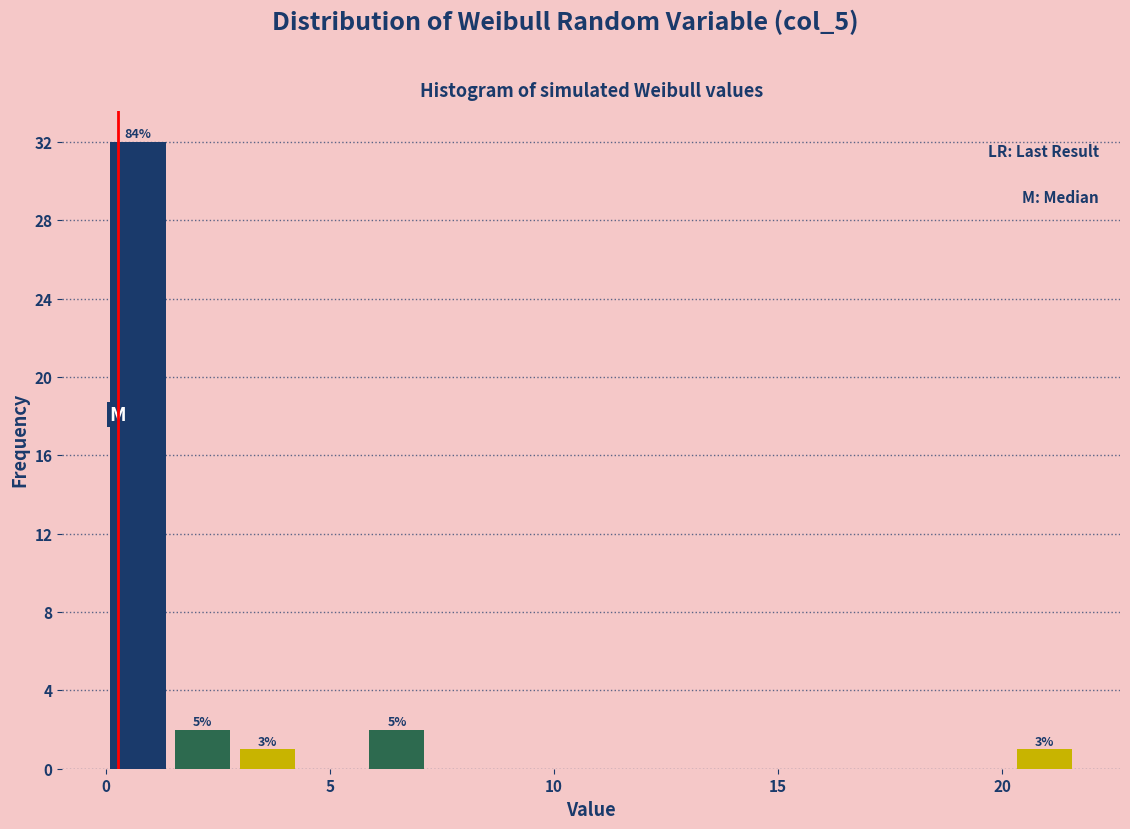

Around what value on the x-axis is the tallest bar? Give the approximate position of its centre, as read against the axis.

0.5